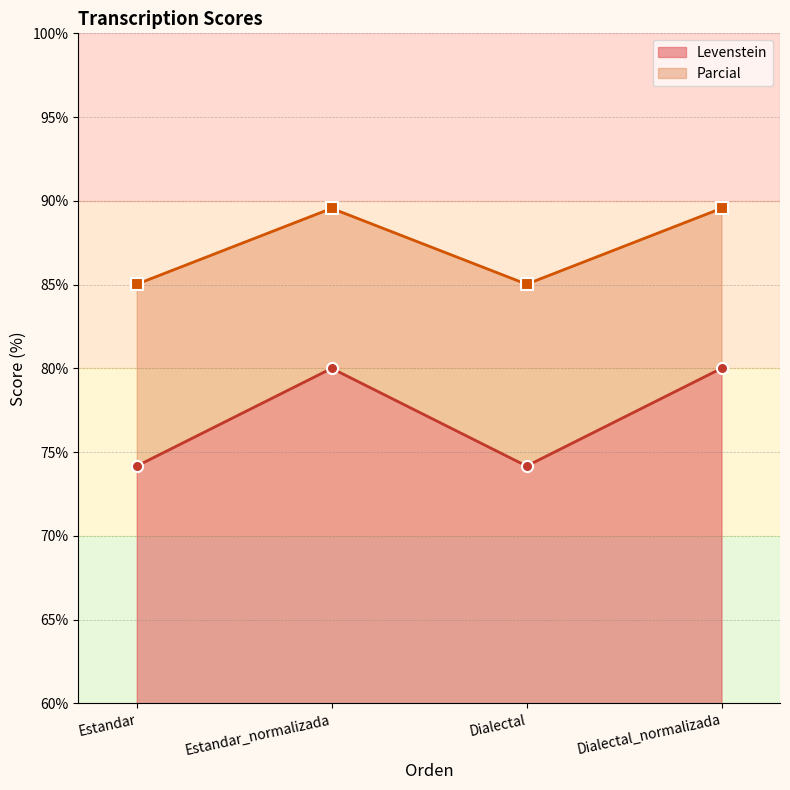

At which label does Parcial first exceed 89?

Estandar_normalizada